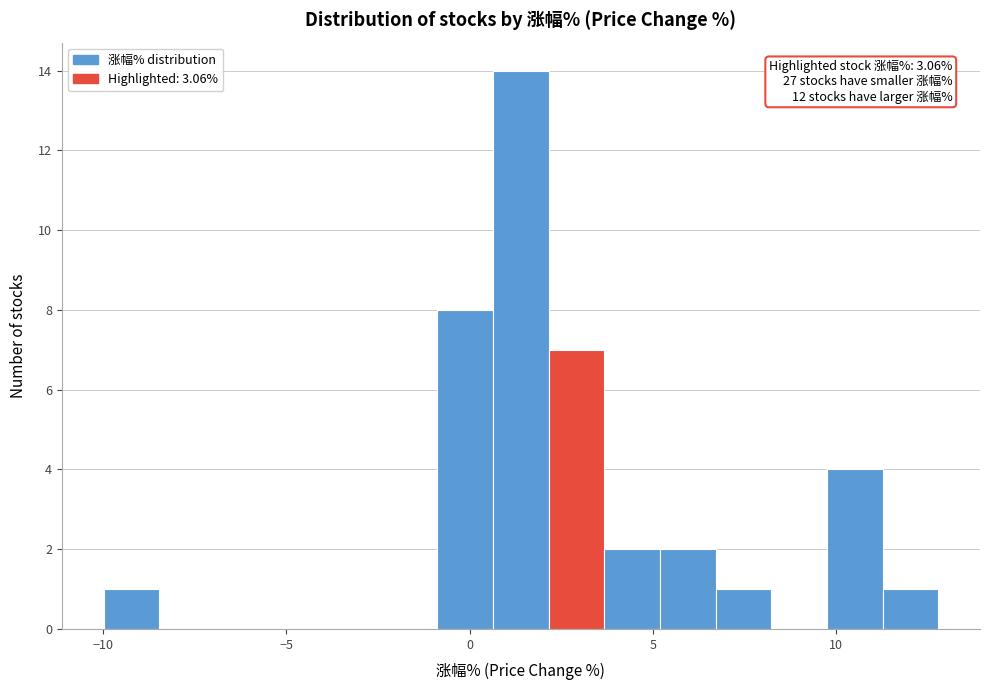

Around what value on the x-axis is the tallest bar? Give the approximate position of its centre, as read against the axis.

1.5